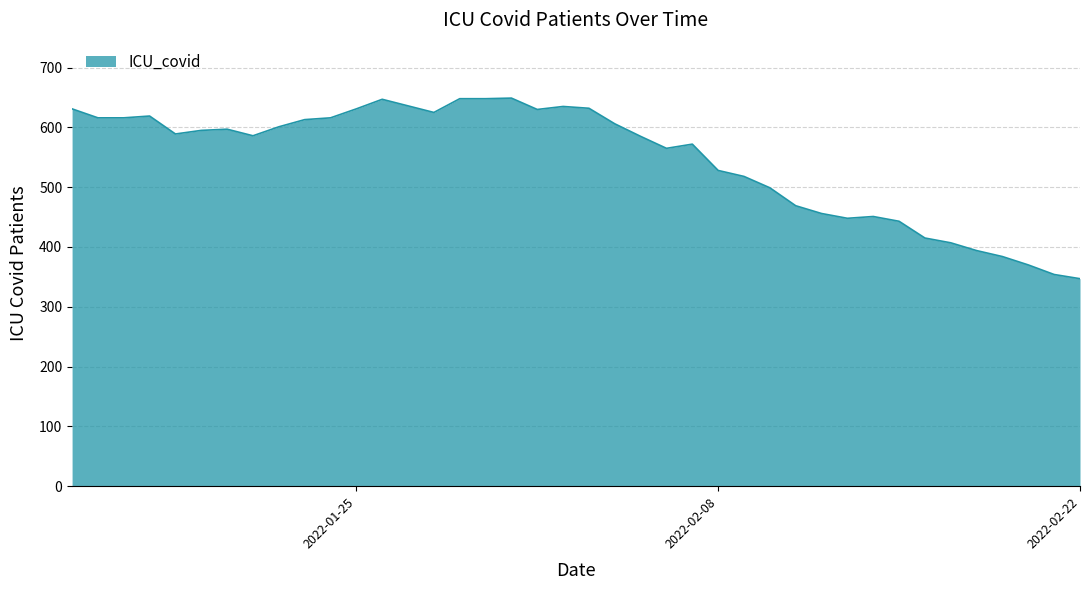

What is the difference between the maximum and minimum values?

302